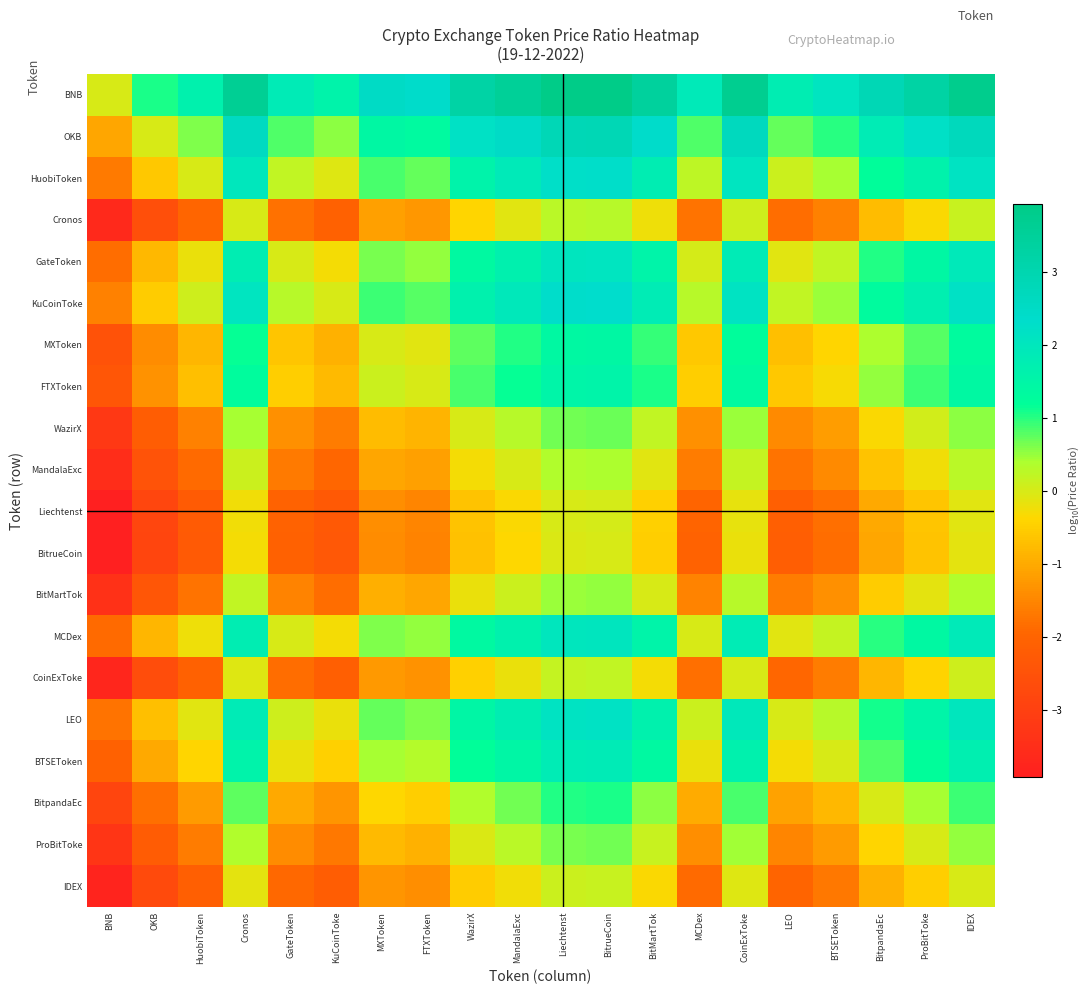

Rank the series at ProBitToke from highest to lowest value.

BNB, OKB, KuCoinToke, HuobiToken, LEO, GateToken, MCDex, BTSEToken, FTXToken, MXToken, BitpandaEc, WazirX, ProBitToke, BitMartTok, MandalaExc, Cronos, CoinExToke, IDEX, Liechtenst, BitrueCoin